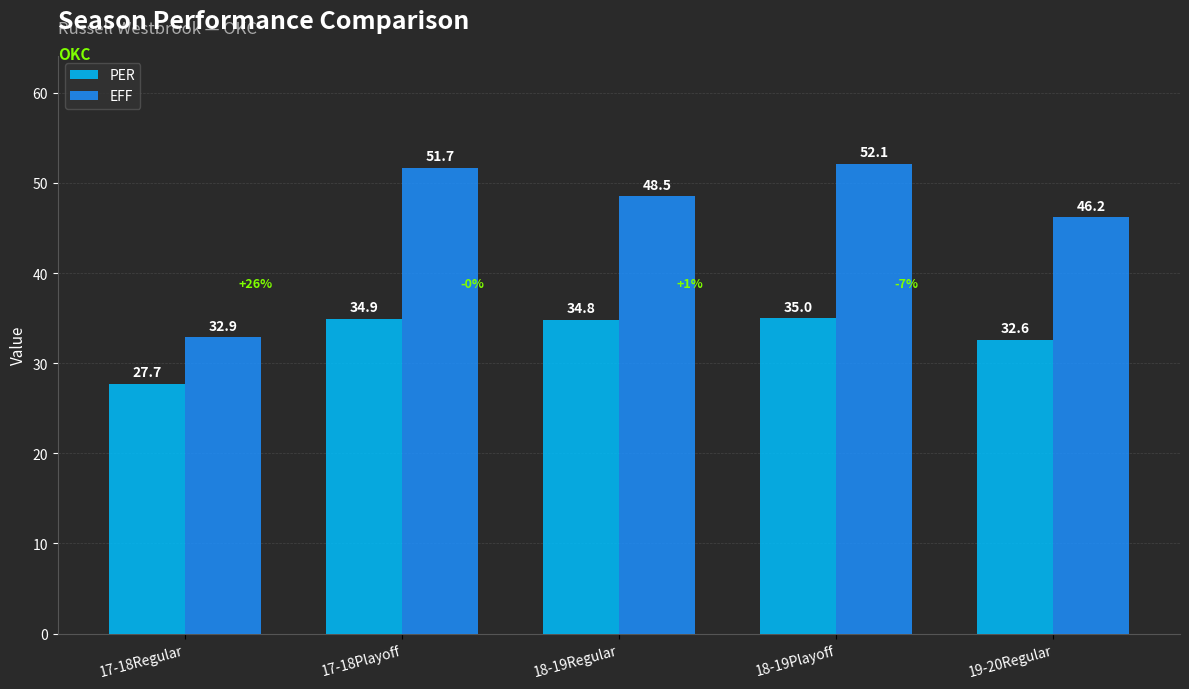

Rank the categories by PER value from highest to lowest.

18-19Playoff, 17-18Playoff, 18-19Regular, 19-20Regular, 17-18Regular